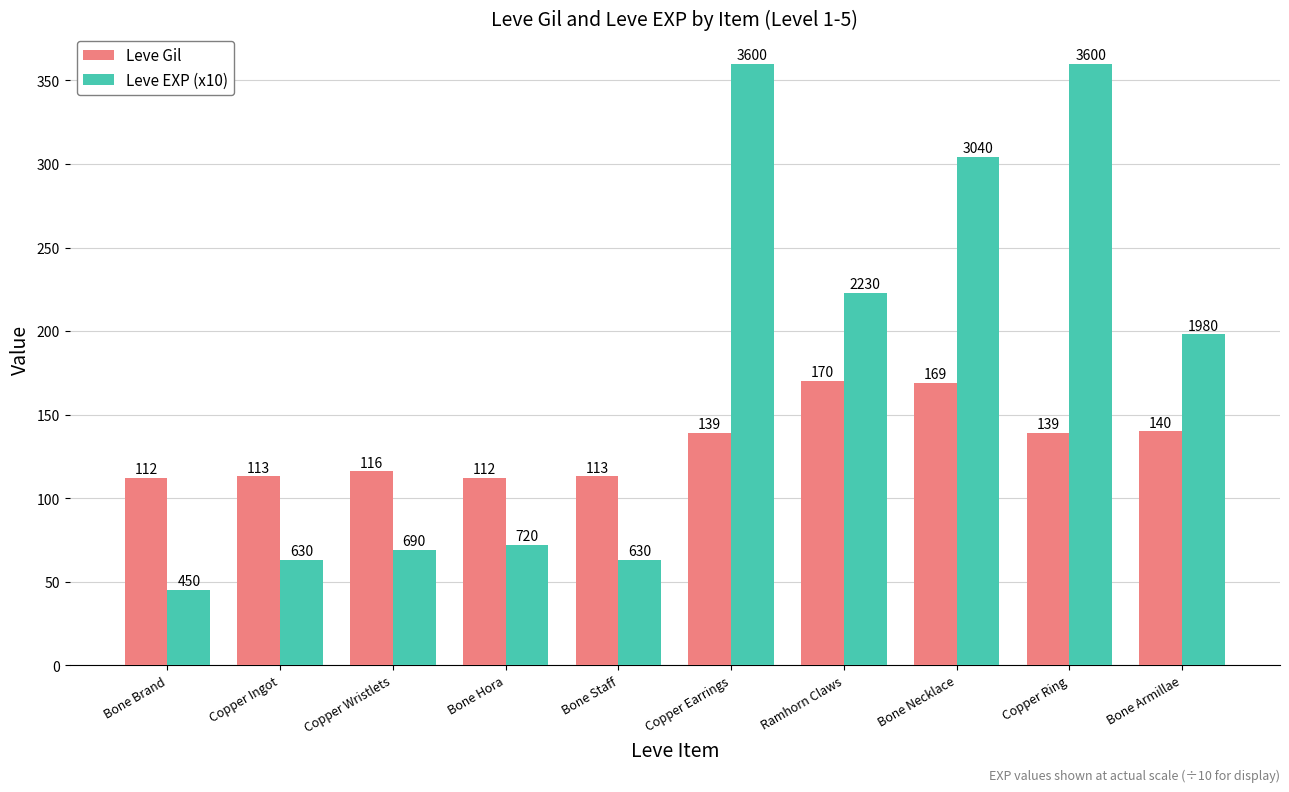

At Copper Ingot, list the series in order from largest to smallest.

Leve Gil, Leve EXP (x10)